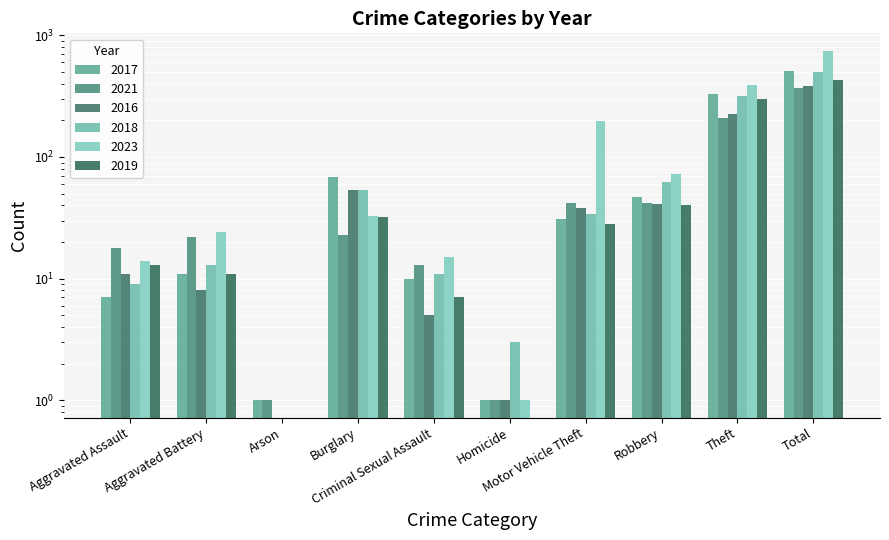

Is the value of 2016 at Burglary greater than the value of 2021 at Arson?

Yes